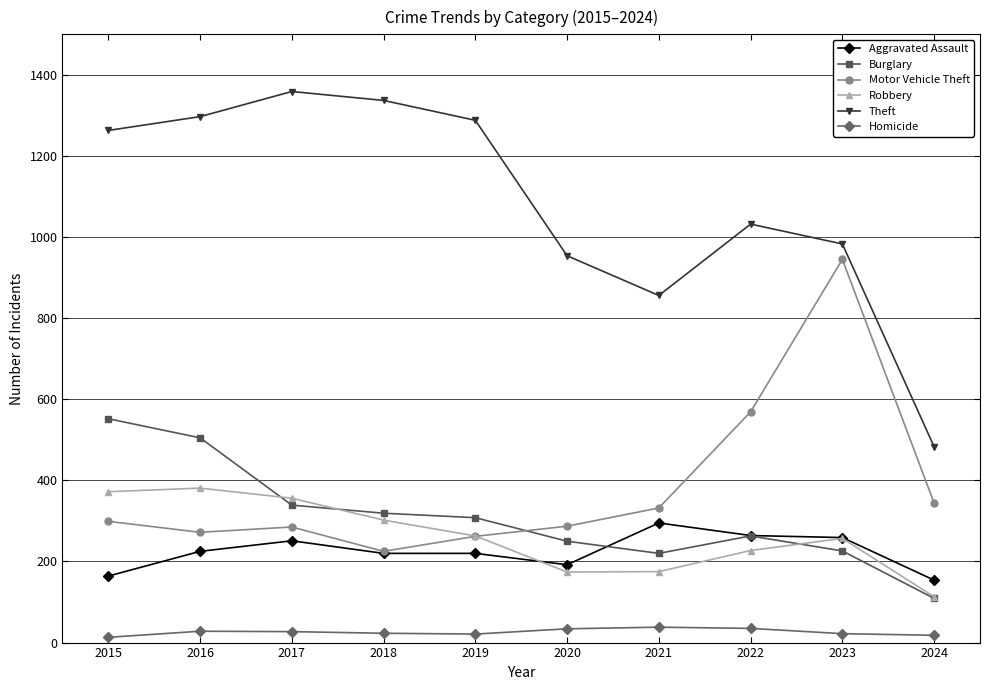

At which label is Motor Vehicle Theft closest to 585?

2022